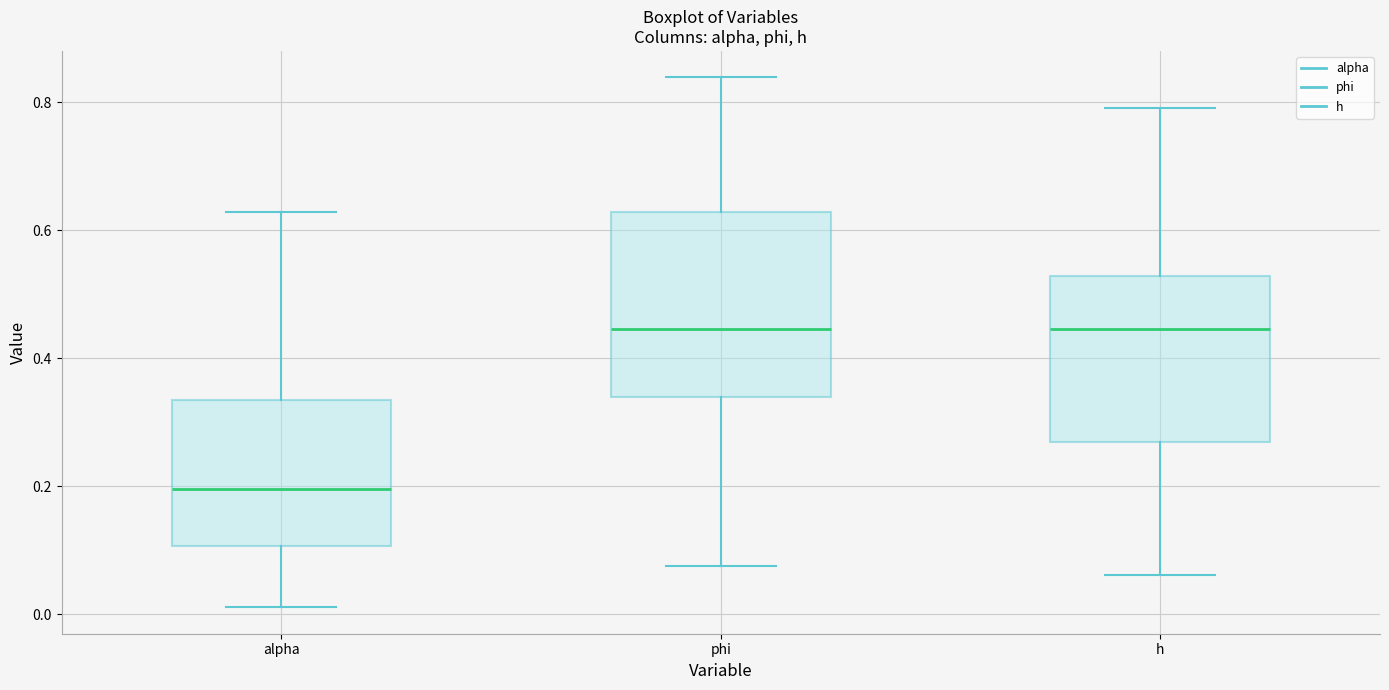

Reading left to right, read every box against the y-axis: the position of its median line, the range the box covers, and the ends of its whiskers. The values are not printed on the chart, so give them approximately, as read against the axis.

alpha: median 0.20, box 0.10 to 0.34, whiskers 0.02 to 0.62
phi: median 0.44, box 0.34 to 0.62, whiskers 0.08 to 0.84
h: median 0.44, box 0.26 to 0.52, whiskers 0.06 to 0.80